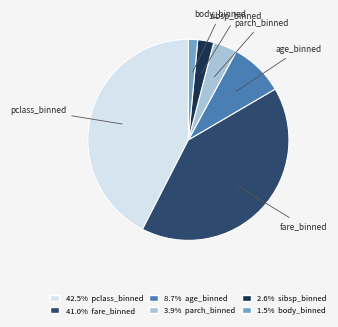

Between sibsp_binned and fare_binned, which is larger?

fare_binned